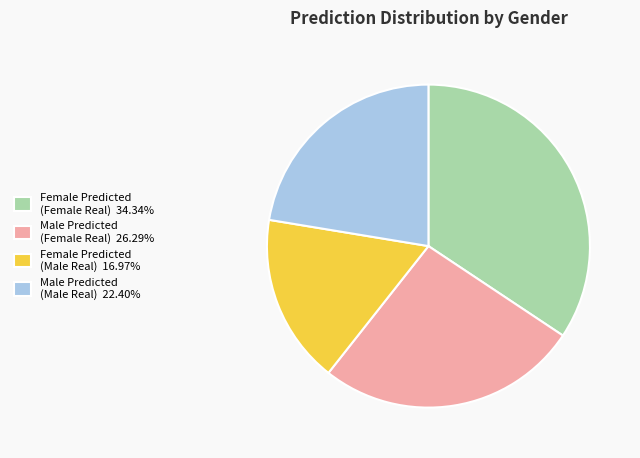

What is the ratio of the value at Male Predicted (Female Real) 26.29% to the value at Female Predicted (Male Real) 16.97%?

1.5